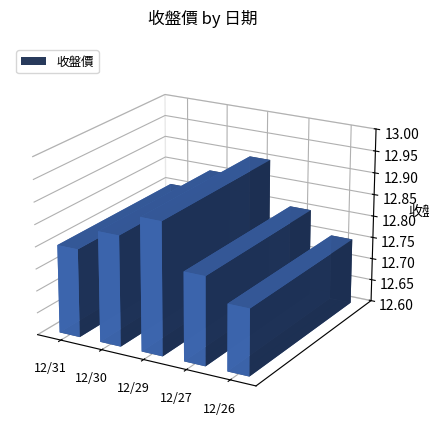

True or false: the data shows 12.8 at 12/27.

True